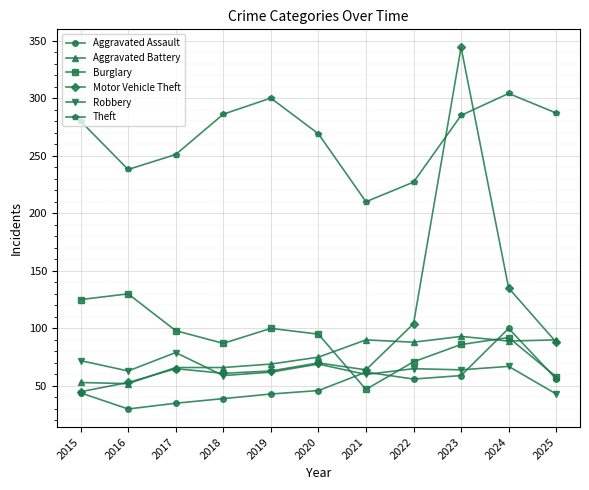

True or false: Robbery has a value of 25 at 2020.

False